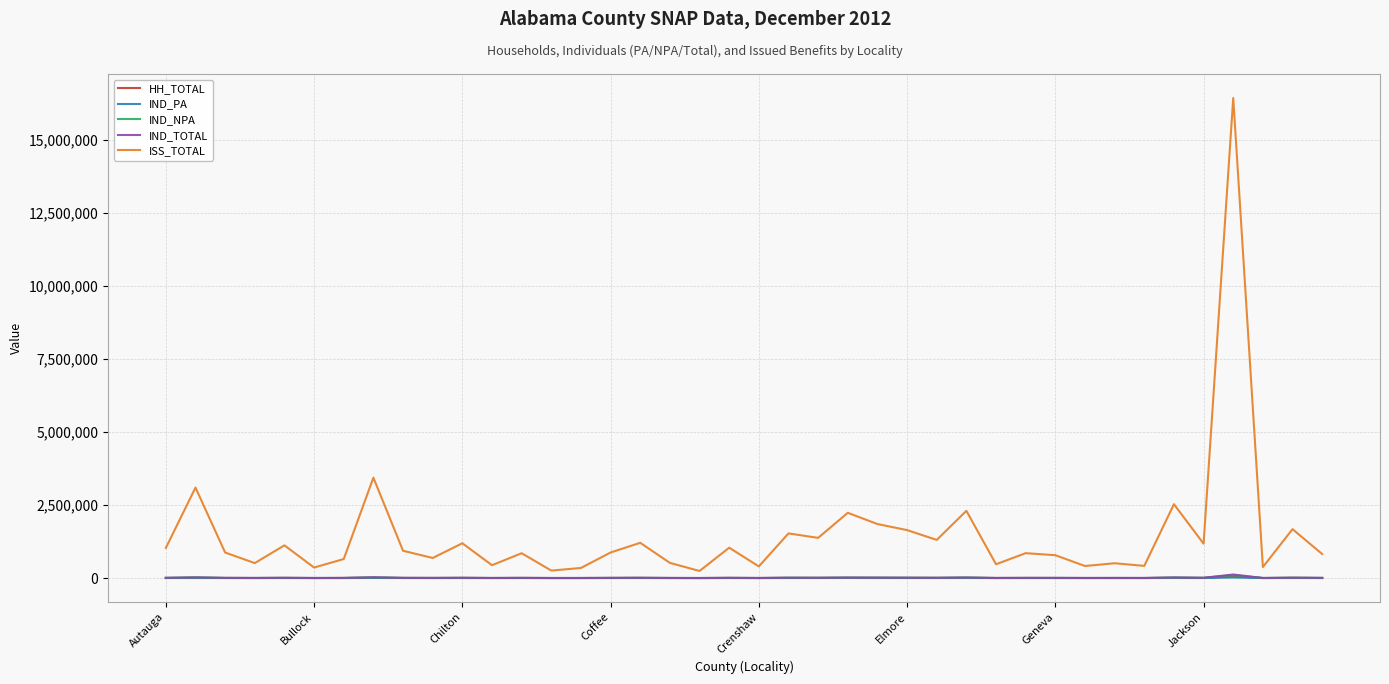

What is the highest value of the IND_PA series?

19843